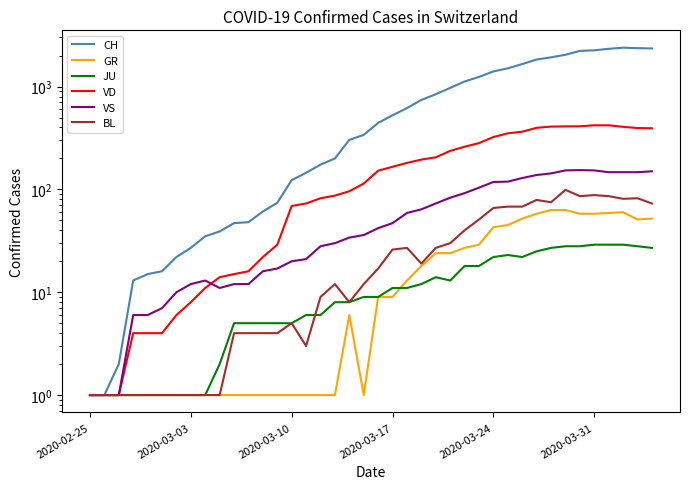

How many values in the BL series are below 17?

20